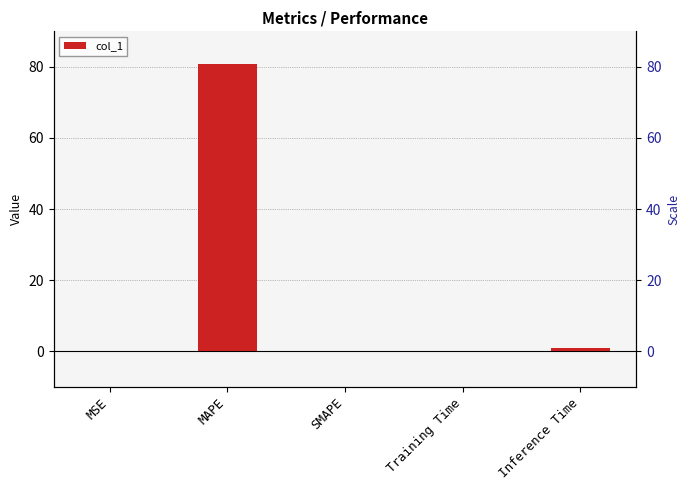

What is the change in value from Training Time to Inference Time?

+0.8